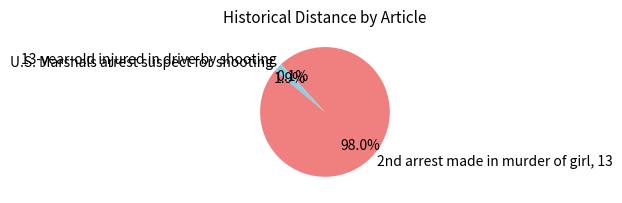

How much of the chart is everything except U.S. Marshals arrest suspect for shooting?

98.1%